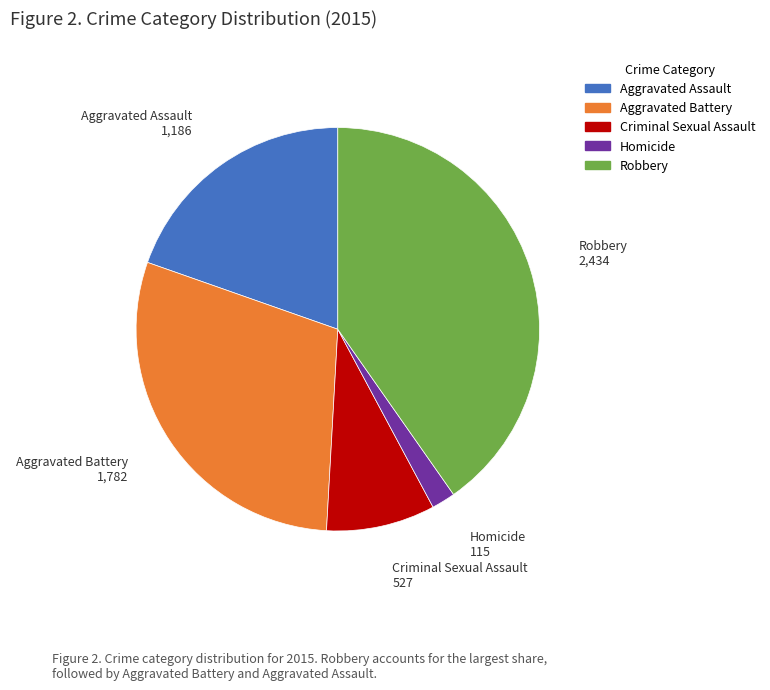

Combined, do Criminal Sexual Assault and Aggravated Battery account for over 50%?

No